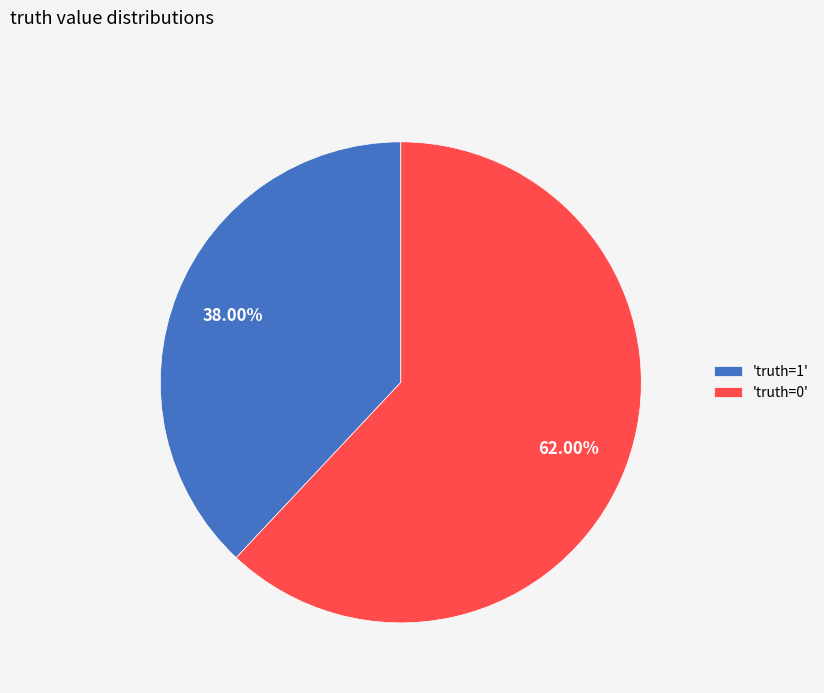

Combined, do 'truth=1' and 'truth=0' account for over 50%?

Yes